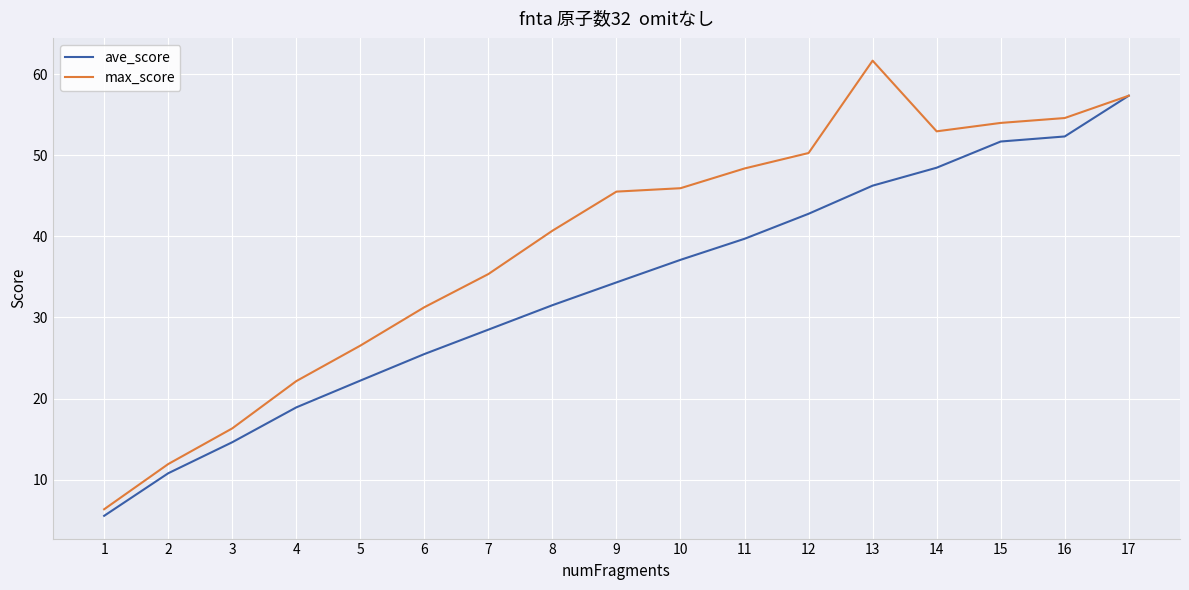

Rank the series by their average value, from lowest to highest.

ave_score, max_score